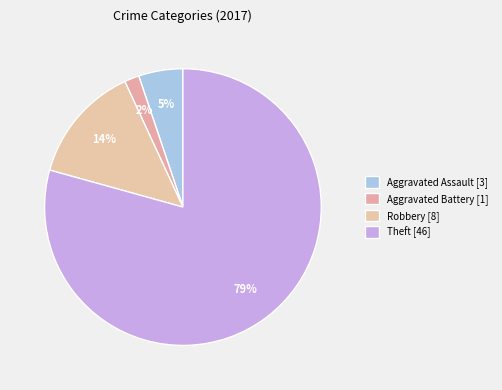

Count the number of slices in the pie.

4